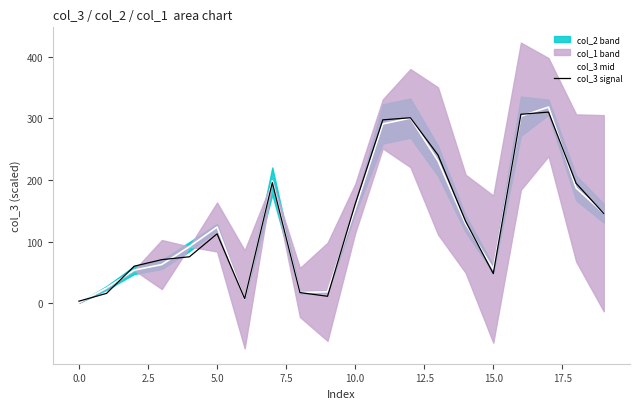

The value of col_3 mid at 12.5 is 10.7. True or false?

False